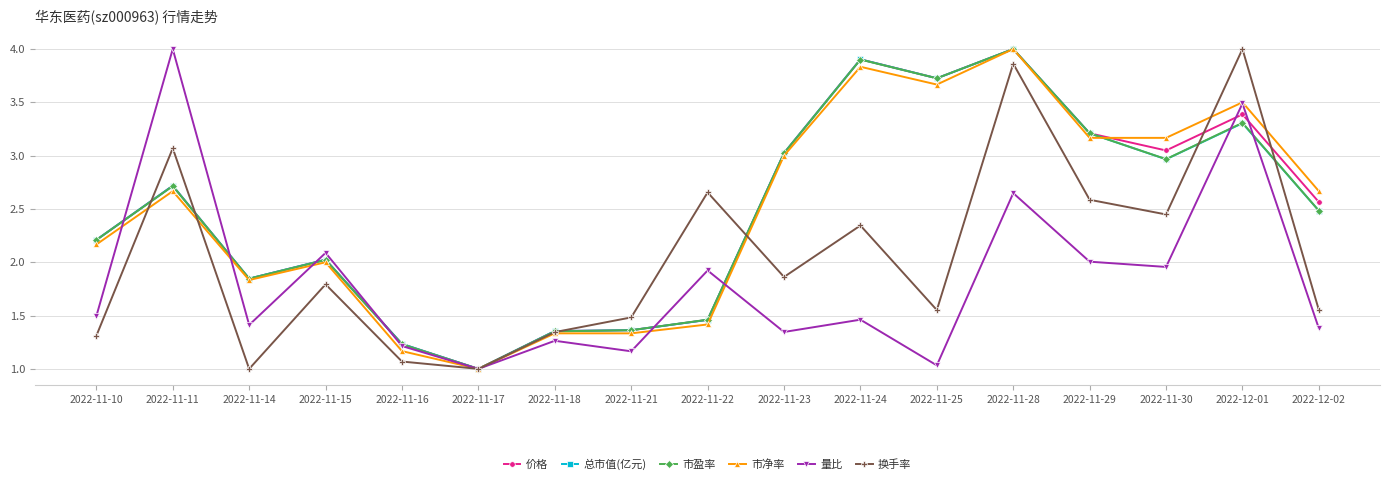

Between 2022-11-10 and 2022-11-14, which series saw the biggest shift?

价格